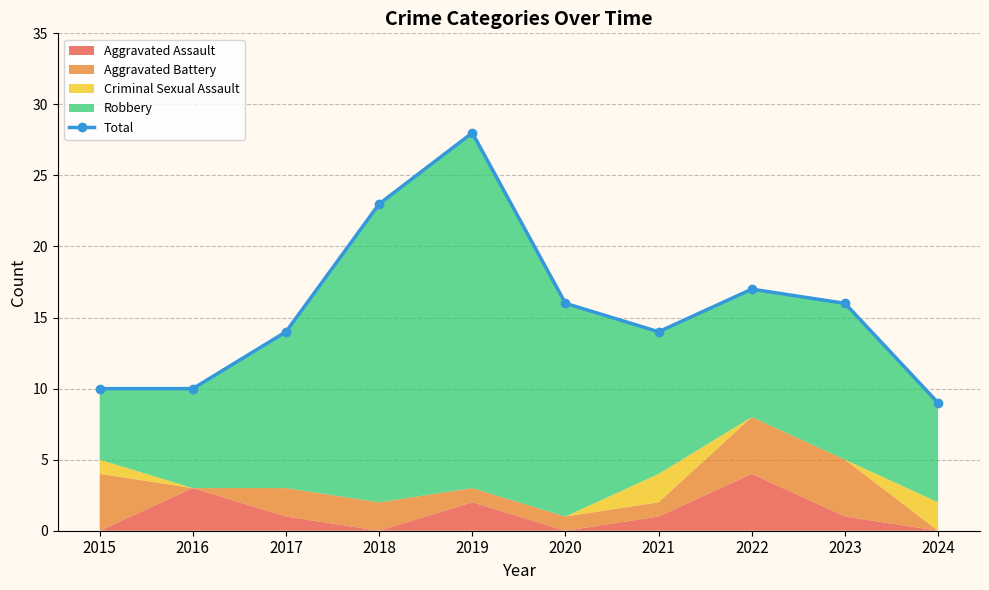

The value at 2018 is 23. True or false?

True